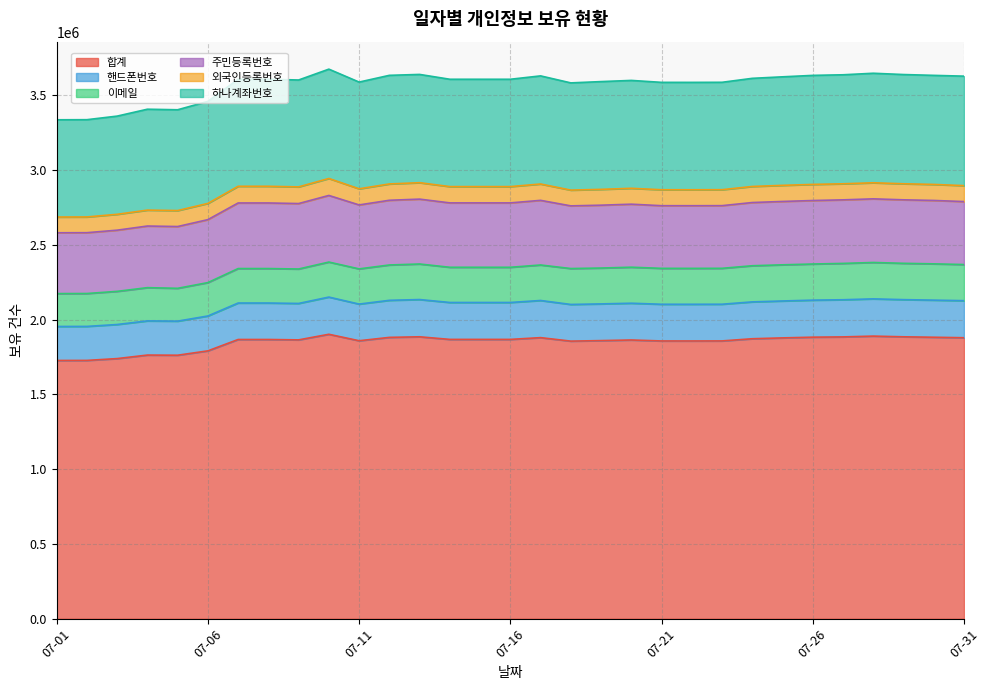

What is the minimum value for 합계?

1727245